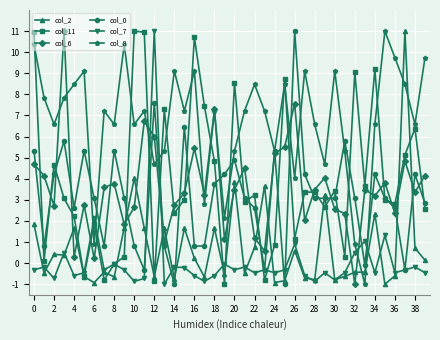

Does the chart display data point markers on the line(s)?

Yes